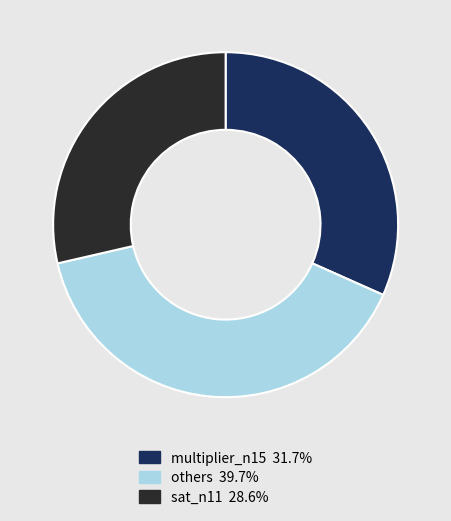

How many segments does this pie chart have?

3